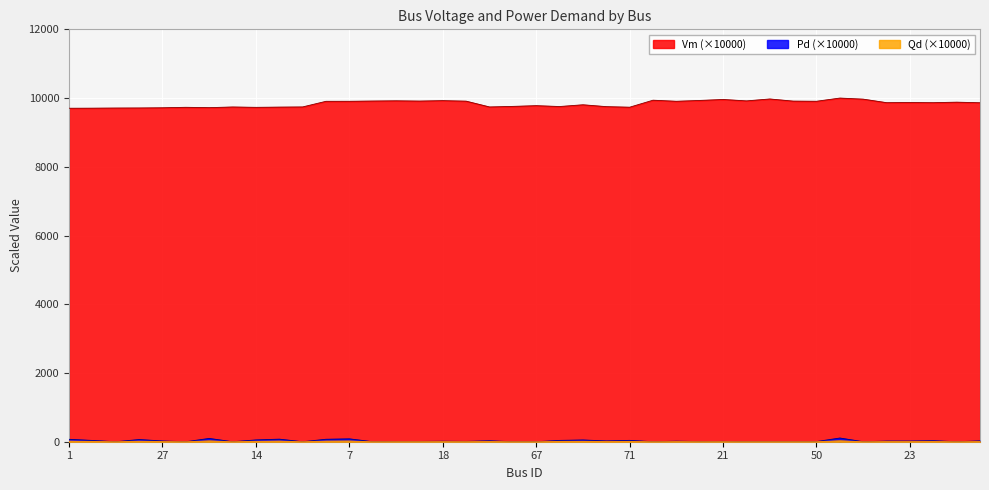

What is the difference between the maximum and second lowest values in the Qd series?

27.1